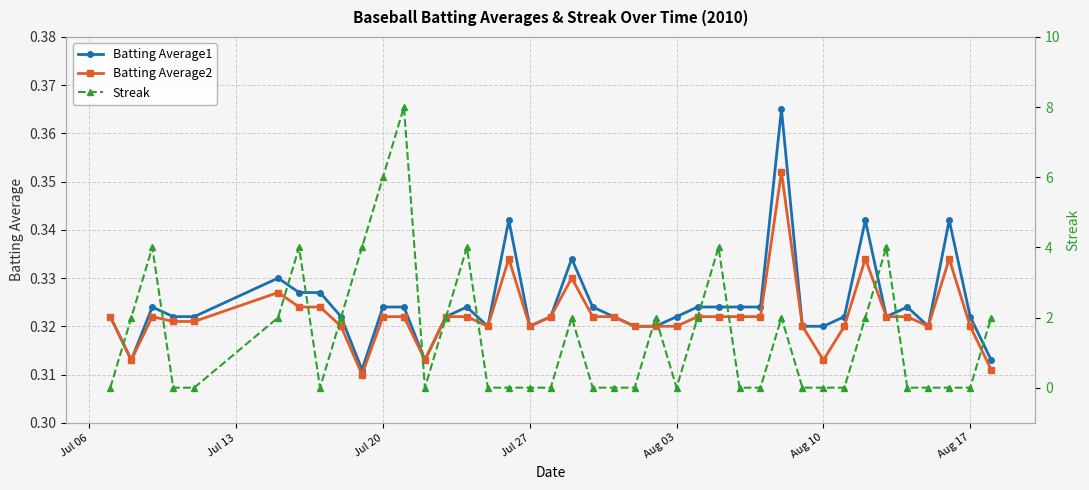

True or false: Batting Average2 has more than 2 points higher than both neighbors.

True